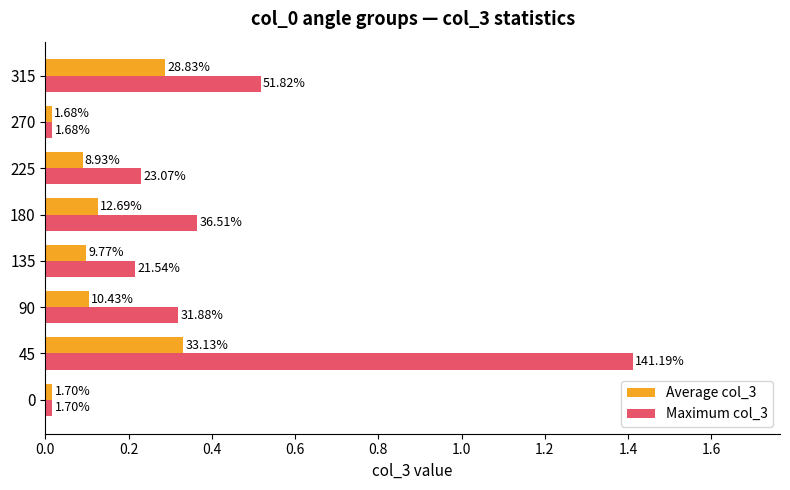

What are all the series names shown in the legend?

Average col_3, Maximum col_3